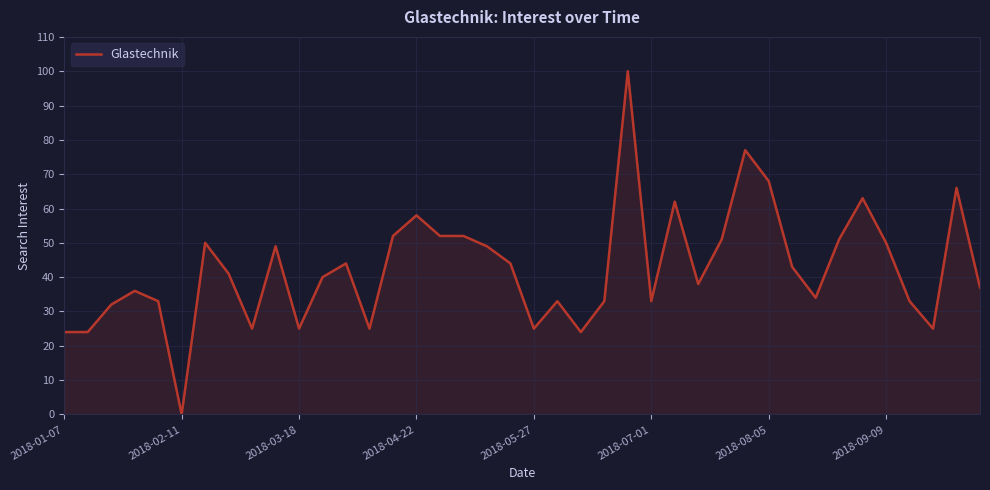

What is the maximum value shown in the chart?

100